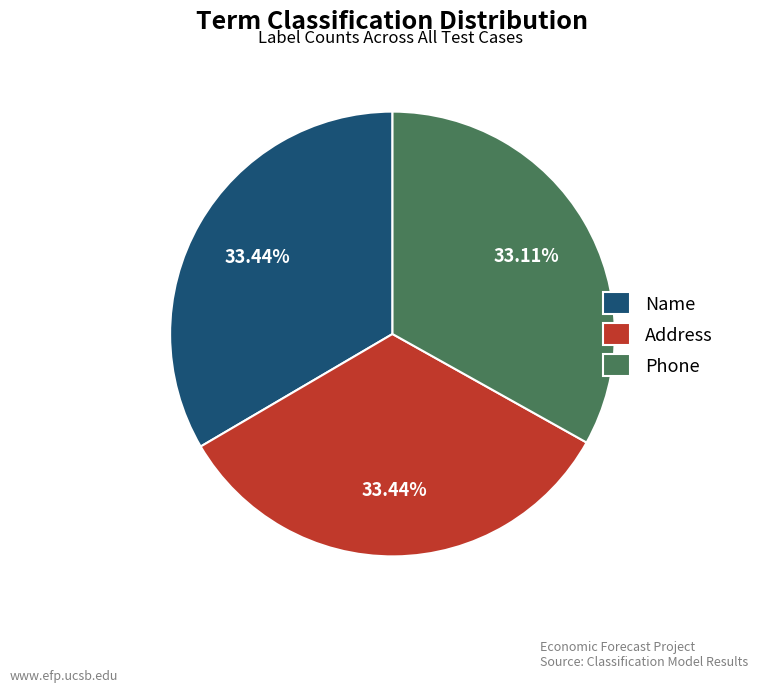

What is the ratio of the value at Phone to the value at Address?

1.0